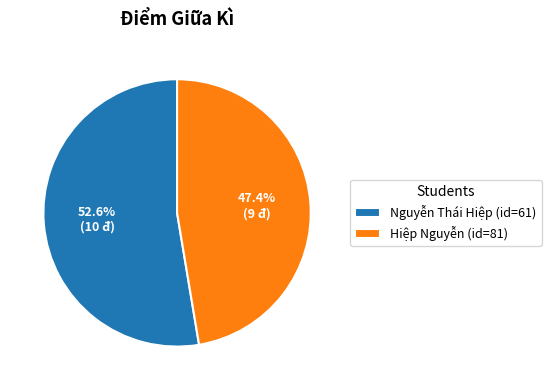

Between Nguyễn Thái Hiệp (id=61) and Hiệp Nguyễn (id=81), which is larger?

Nguyễn Thái Hiệp (id=61)